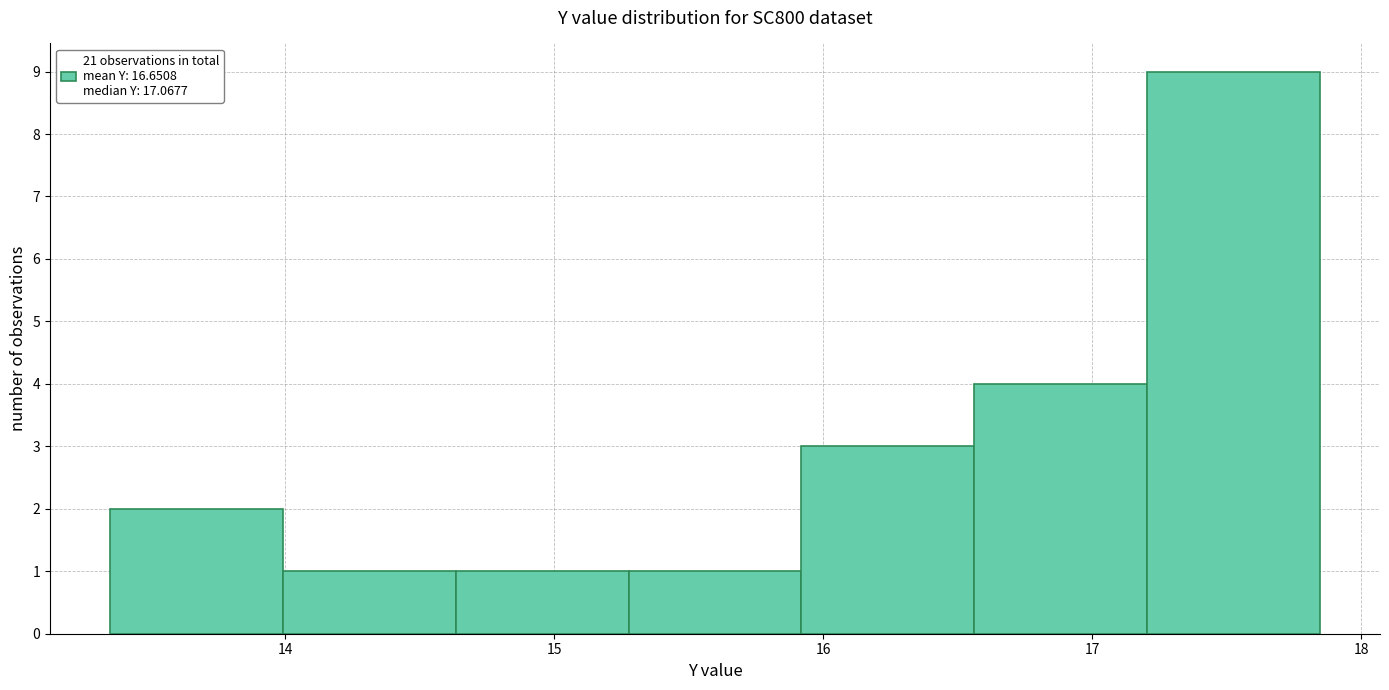

Reading left to right, transcribe this chart: for each bar, give the range it covers on the x-axis and its height. Neither the bar edges nor the heights are printed on the chart, so give them approximately, as read against the axes.

13.4 to 14.0: 2
14.0 to 14.6: 1
14.6 to 15.3: 1
15.3 to 15.9: 1
15.9 to 16.6: 3
16.6 to 17.2: 4
17.2 to 17.8: 9